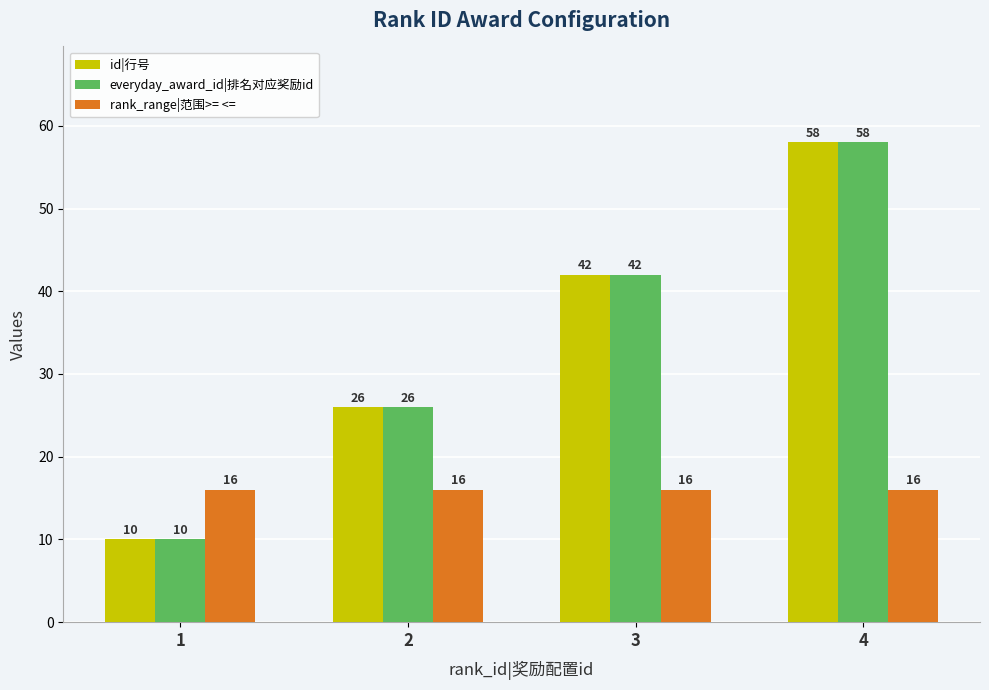

What is the difference between the highest and lowest values at 1?

6